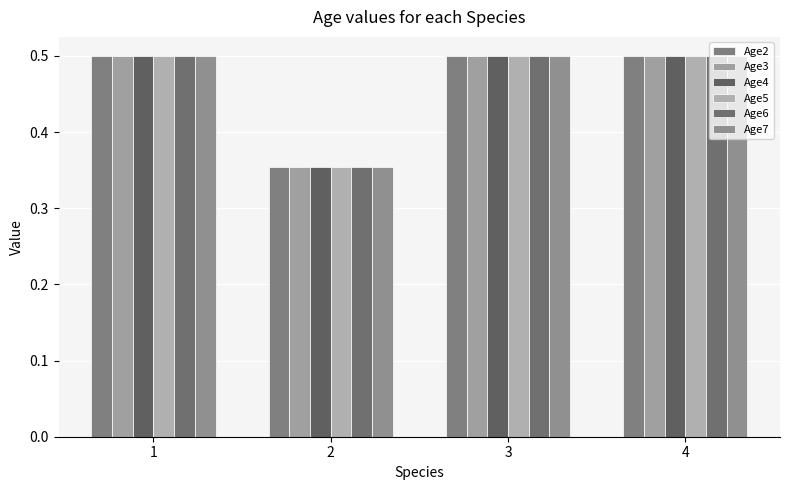

What is the total value across all series at 1?

3.0